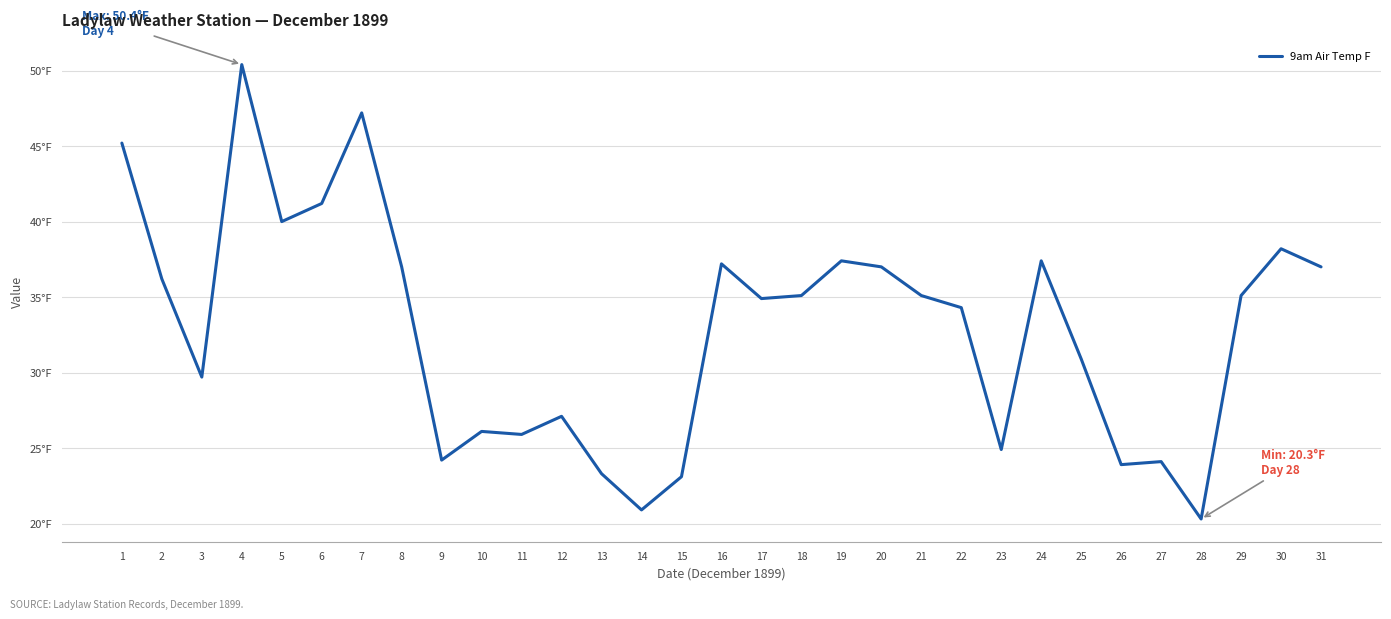

List the labels in order of value, largest first.

4, 7, 1, 6, 5, 30, 19, 24, 16, 8, 20, 31, 2, 18, 21, 29, 17, 22, 25, 3, 12, 10, 11, 23, 9, 27, 26, 13, 15, 14, 28